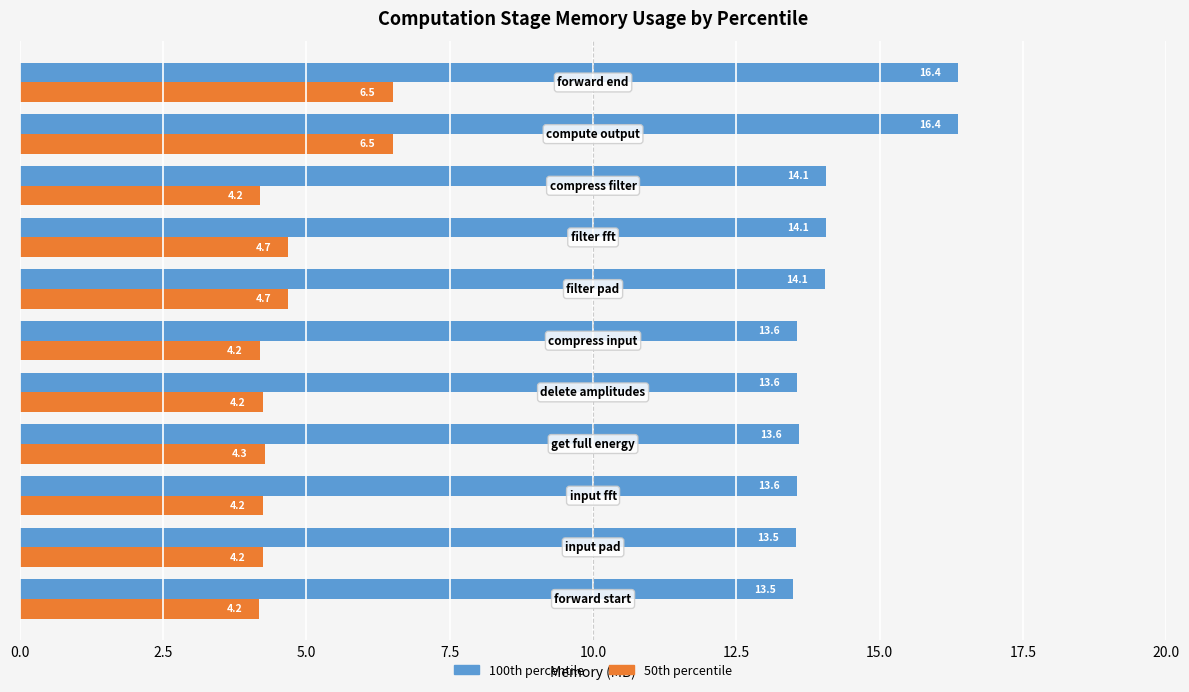

Which series has the largest range (max minus min)?

100th percentile